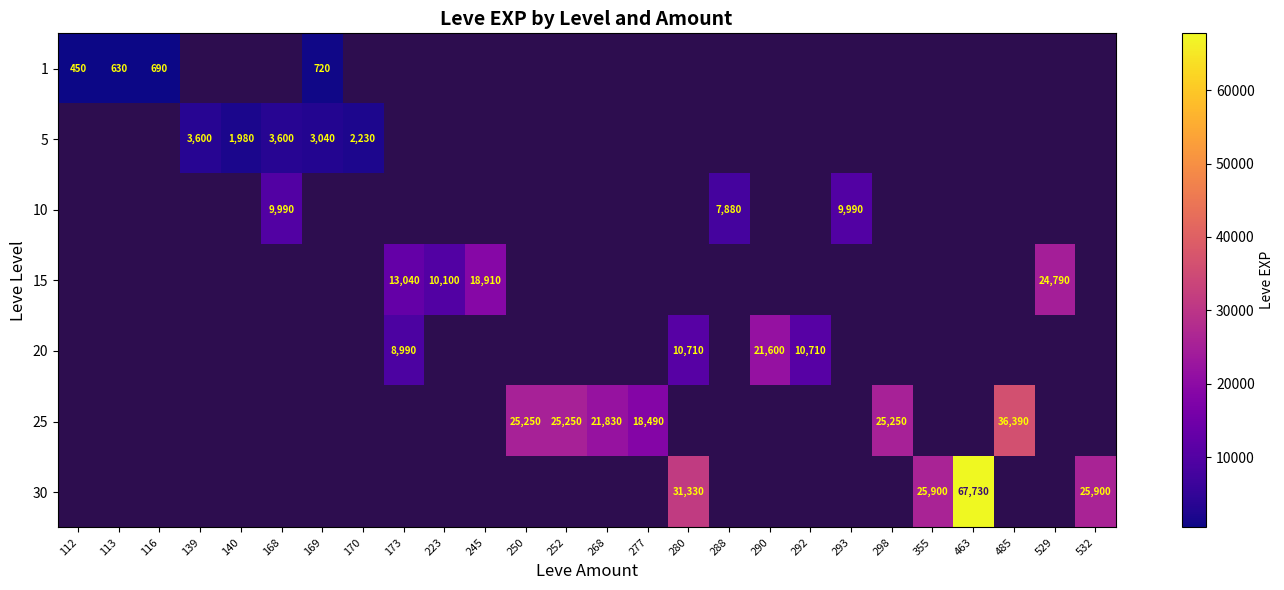

How many distinct data groups are displayed?

7